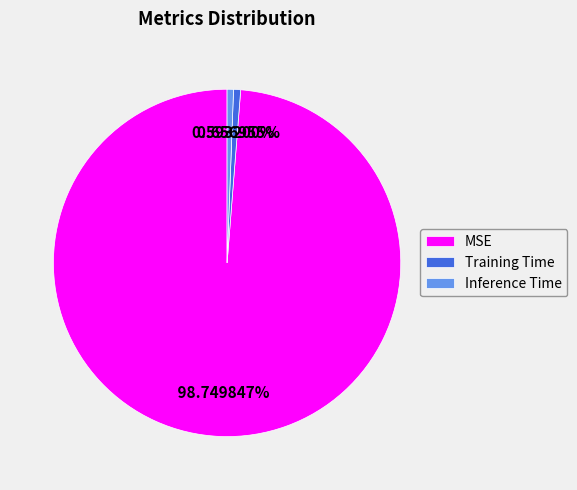

To the nearest percent, what is the average slice percentage?

33%